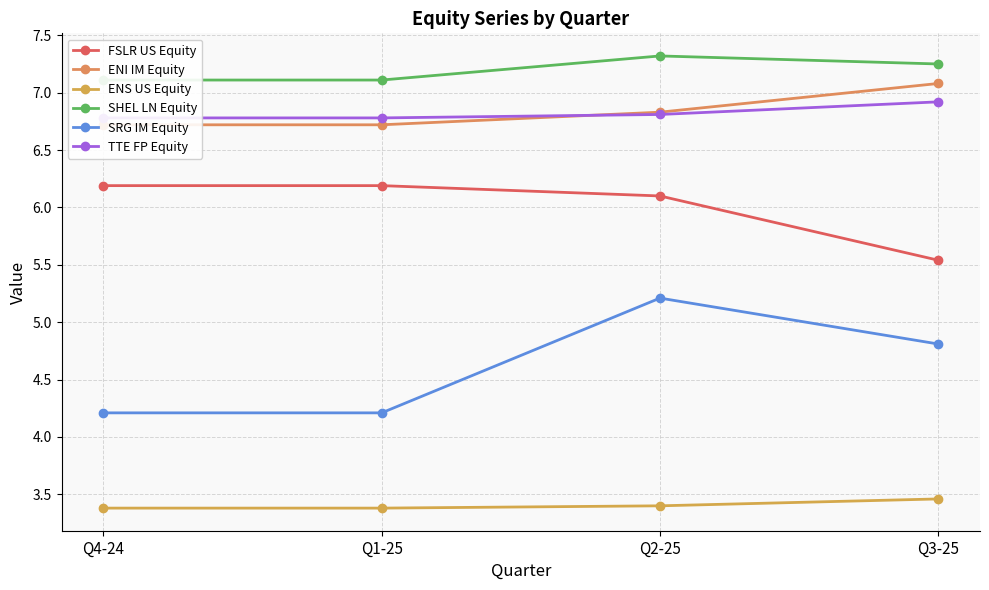

Is it true that ENS US Equity equals 3.4 at Q1-25?

True